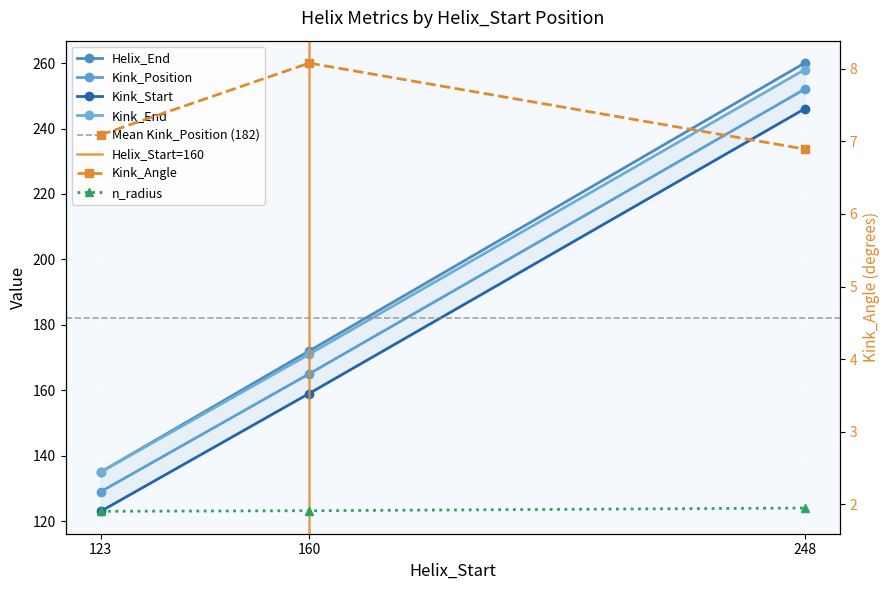

At which label is Helix_End closest to 197?

160